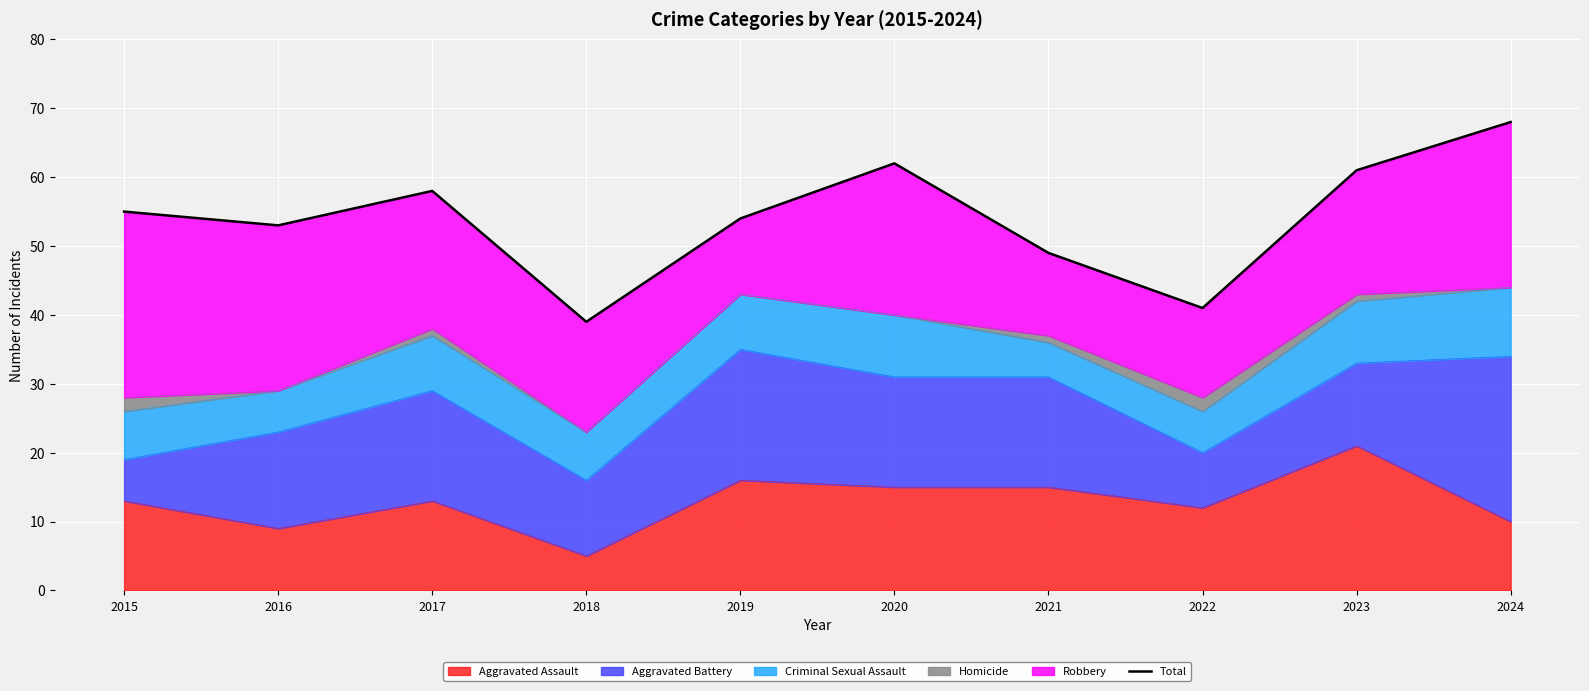

At which label is the value closest to 53?

2016